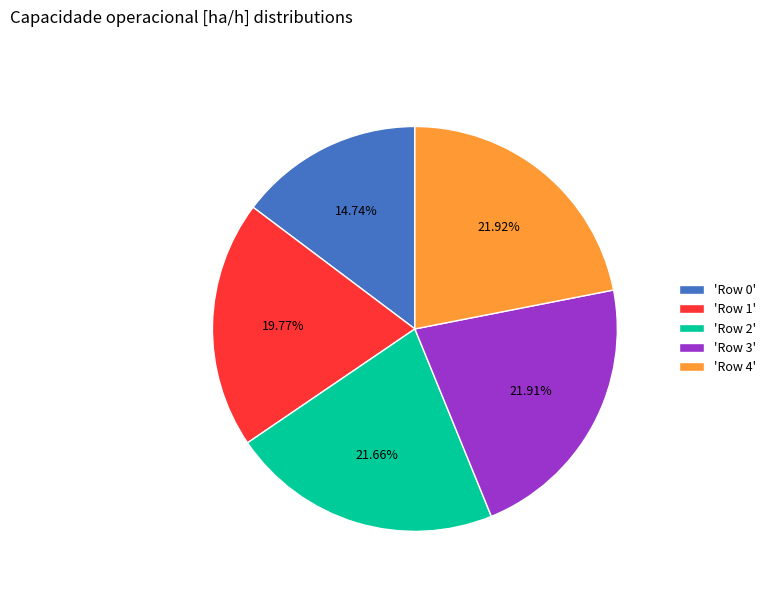

To the nearest percent, what is the average slice percentage?

20%